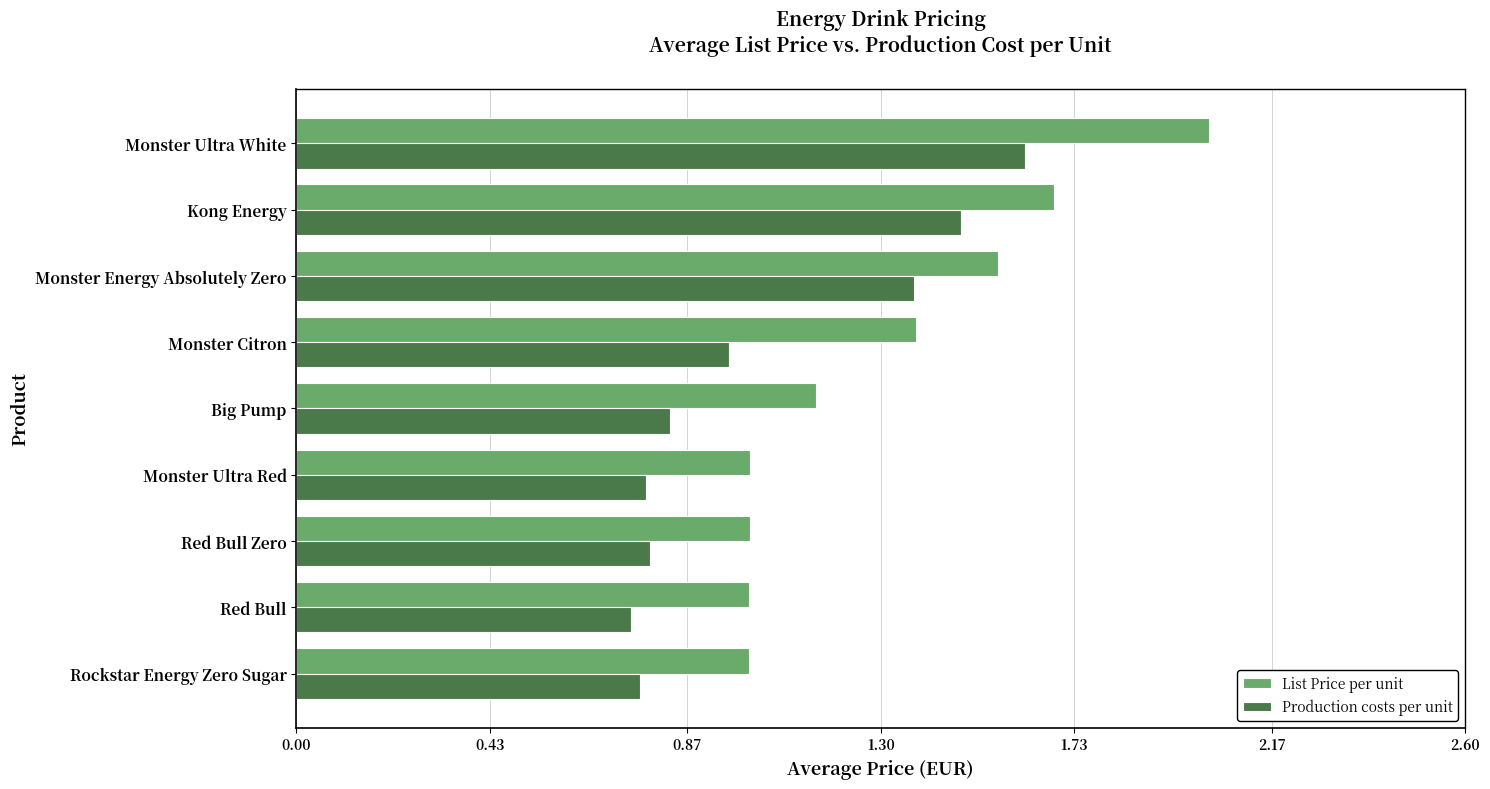

Rank the series by their average value, from highest to lowest.

List Price per unit, Production costs per unit